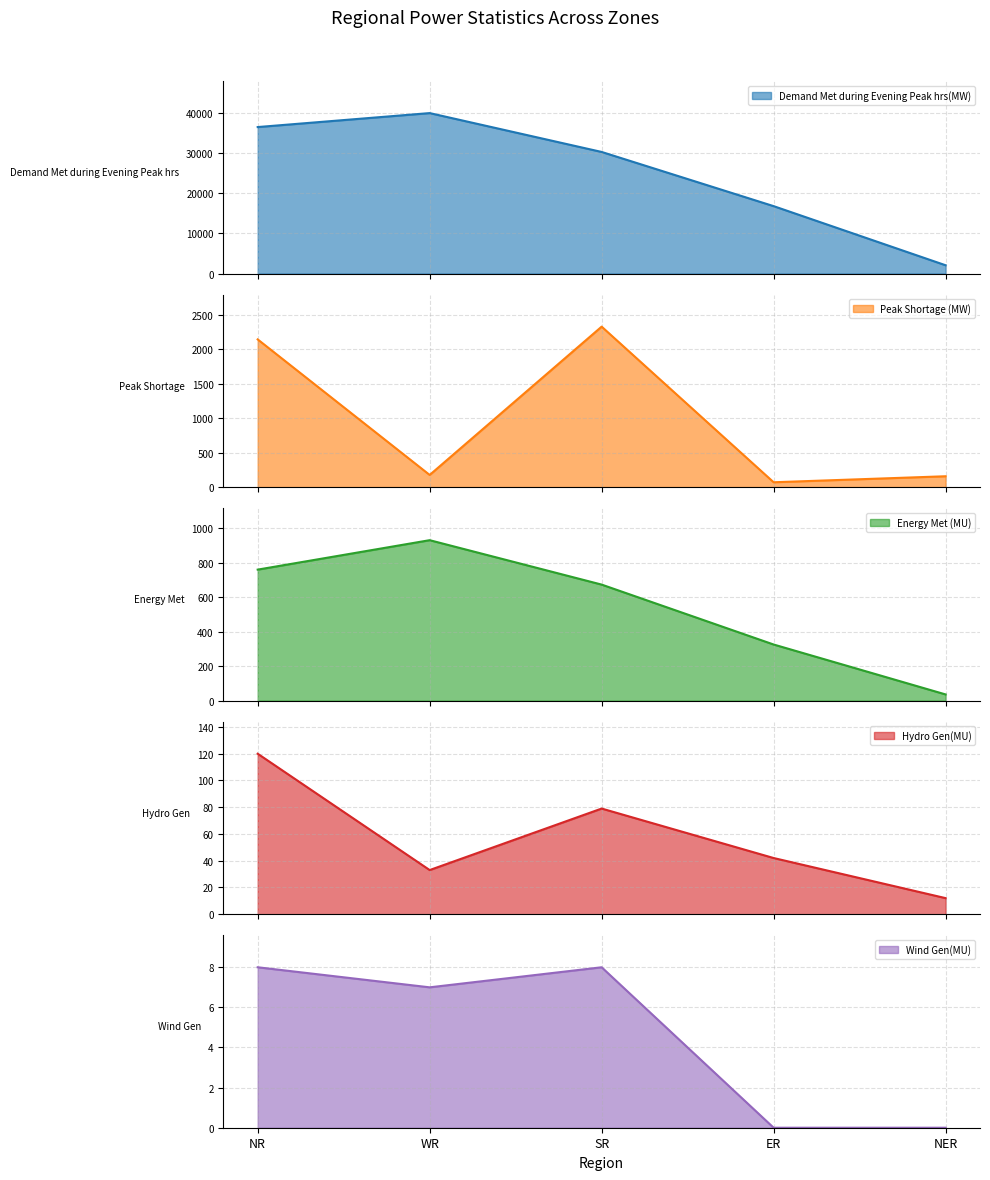

What is the difference between the Demand Met during Evening Peak hrs(MW) values at SR and NER?

28187